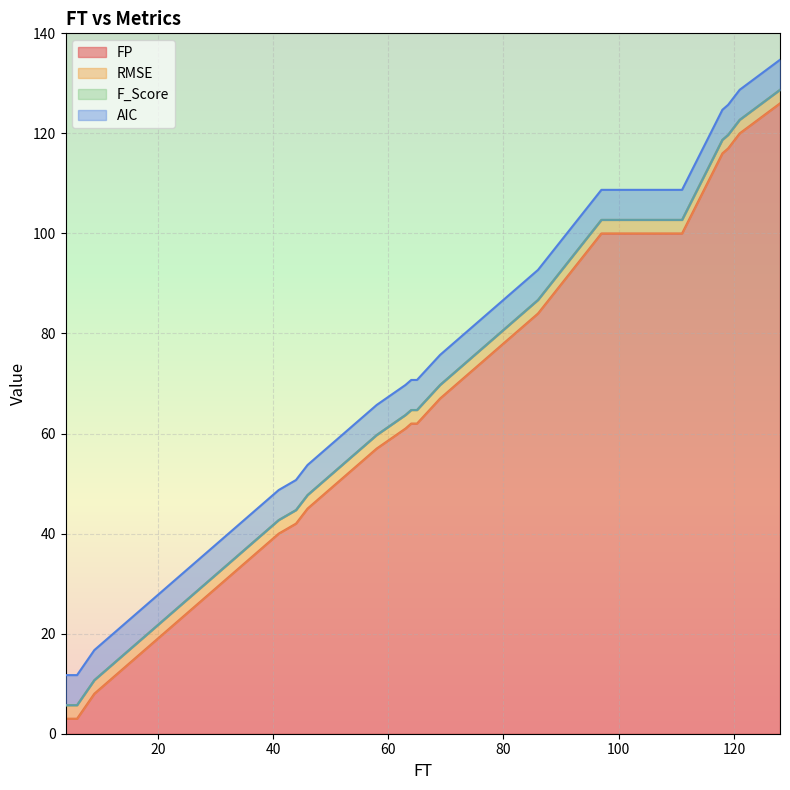

What is the highest value of the FP series?

126.0